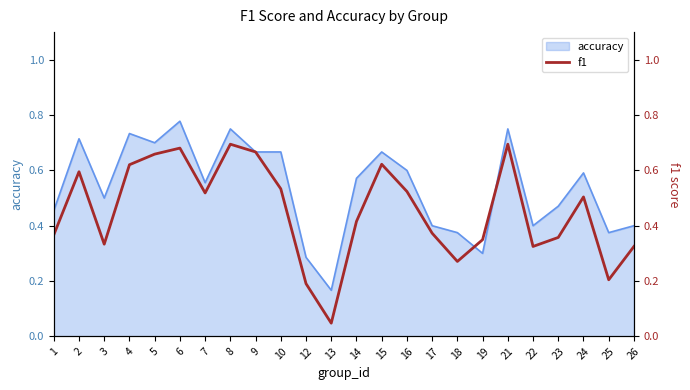

Between 21 and 4, which is larger?

21